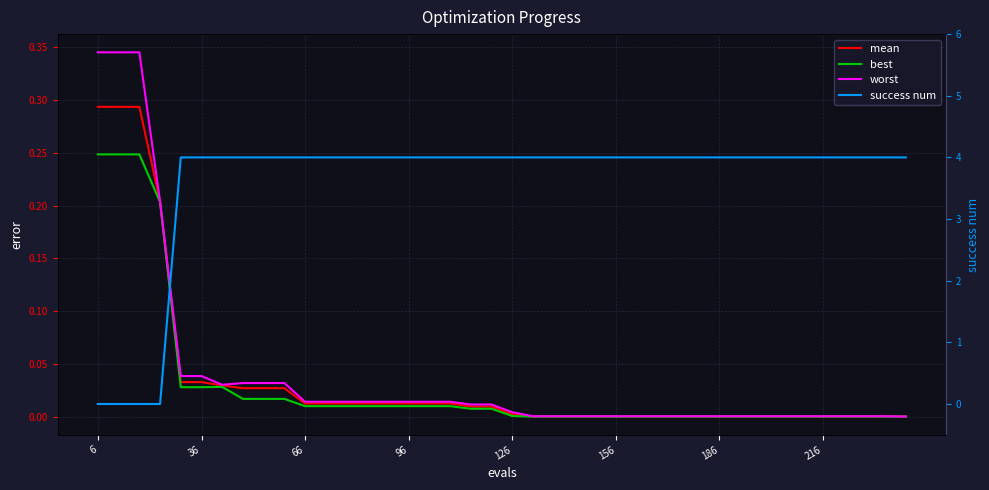

Which series has the largest total across all categories?

success num